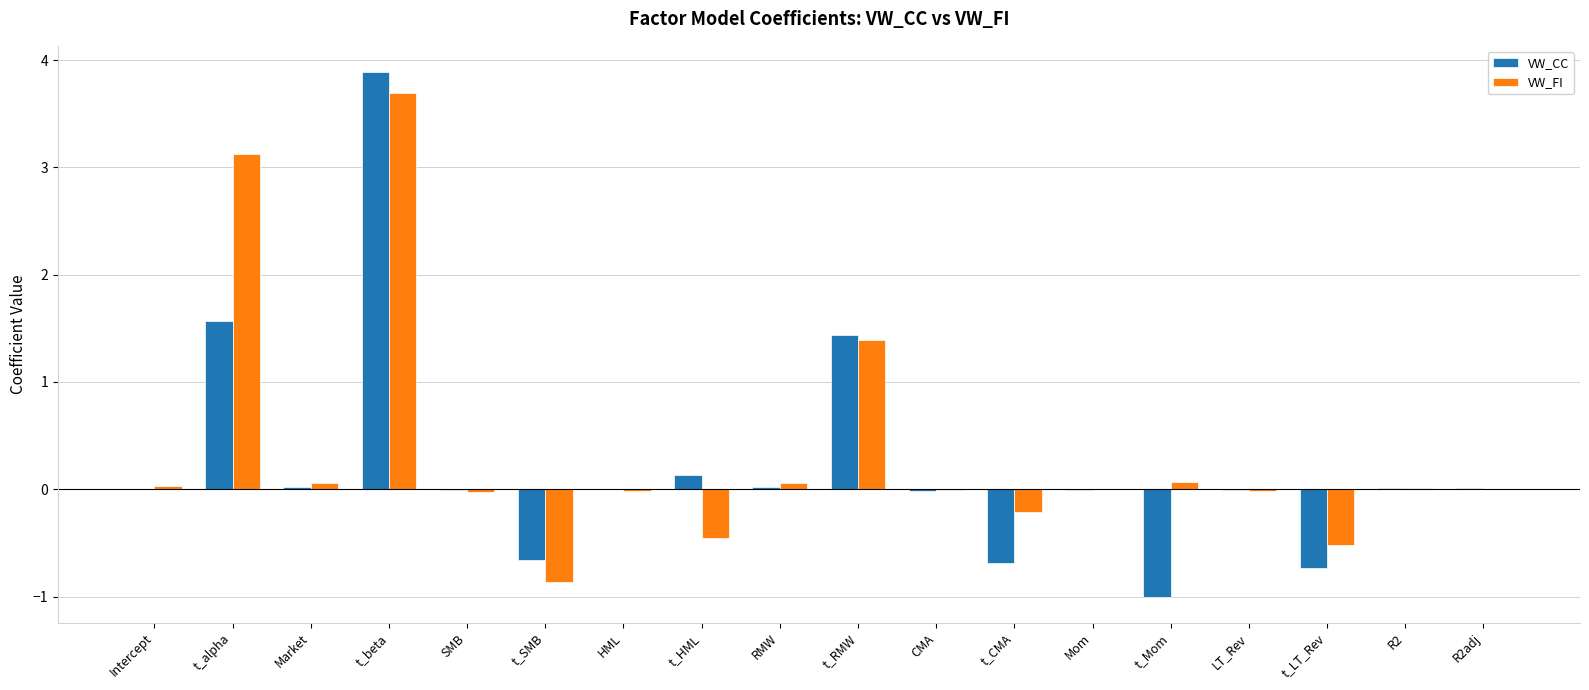

How many groups of bars are there?

18